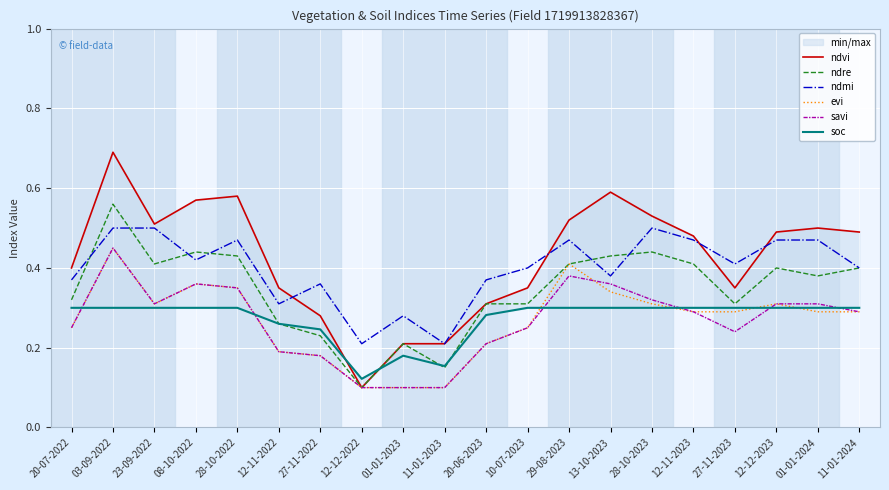

At 28-10-2023, list the series in order from largest to smallest.

ndvi, ndmi, ndre, savi, evi, soc